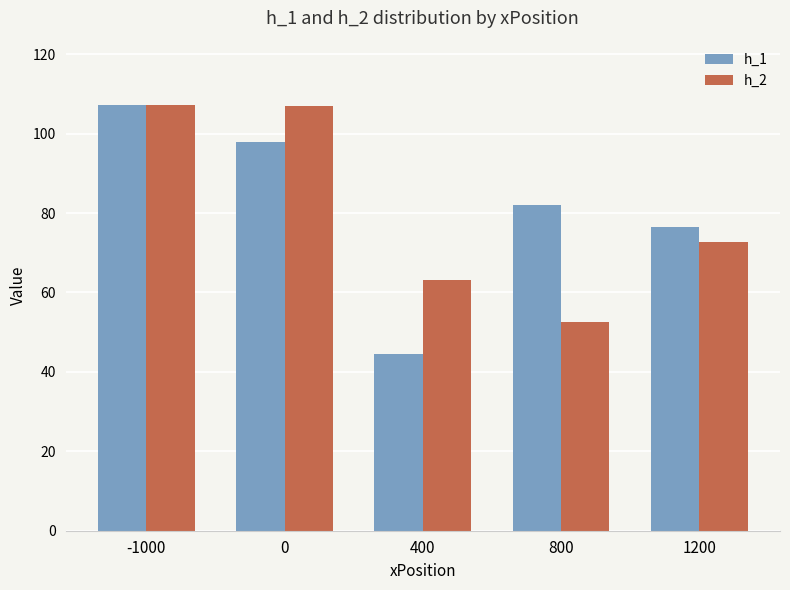

What is the sum of all h_1 values?

408.0